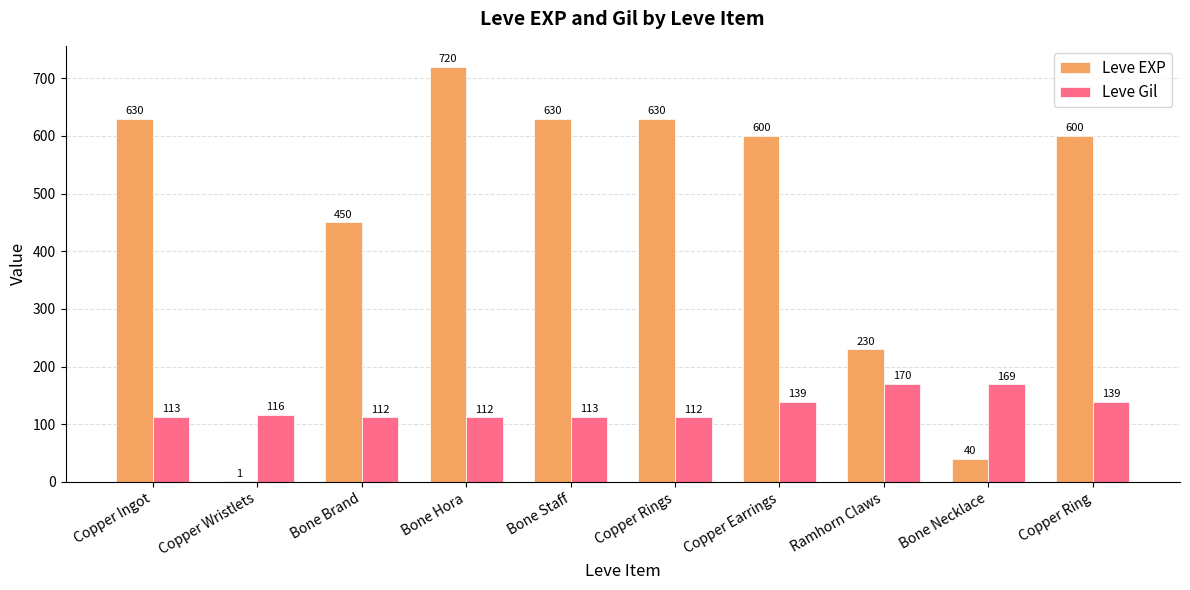

What is the maximum value shown in the chart?

720